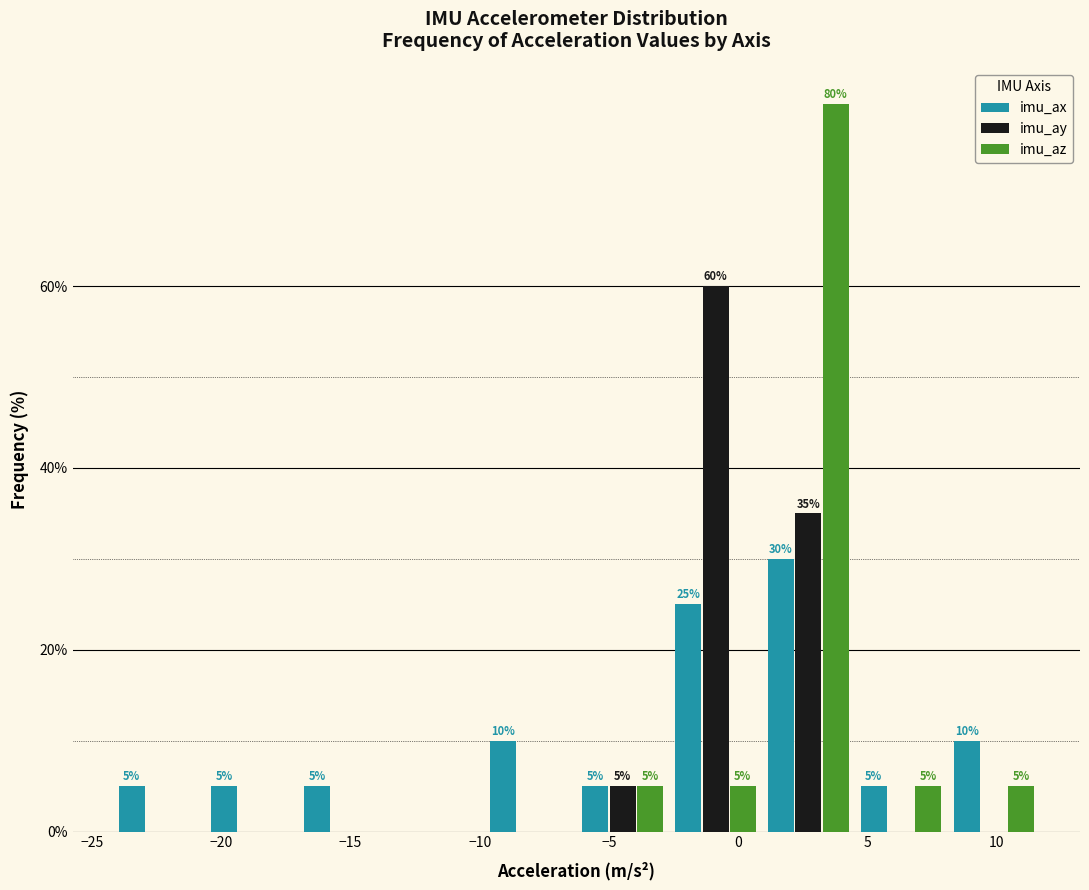

In the imu_az series, which range on the x-axis has the tallest bar?

1.0 to 4.5